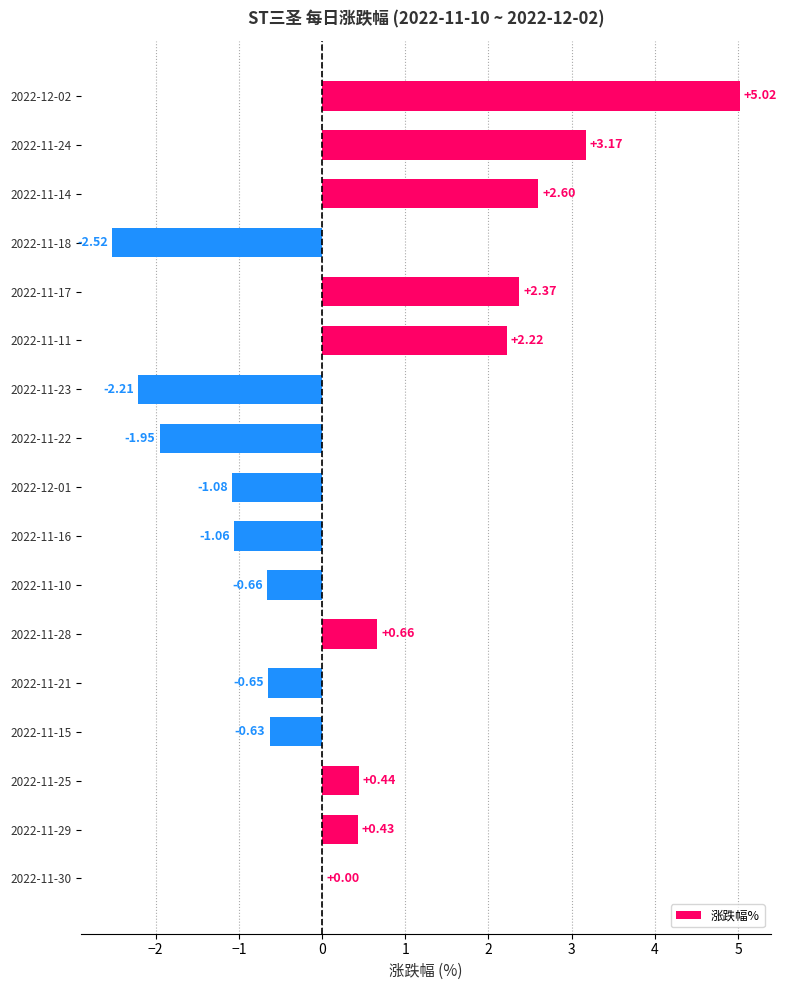

Count the number of categories in the chart.

17